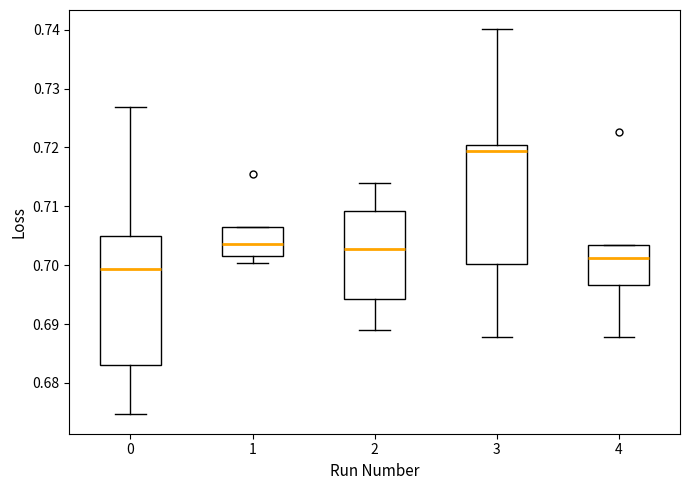

Which box has the highest median line?

3